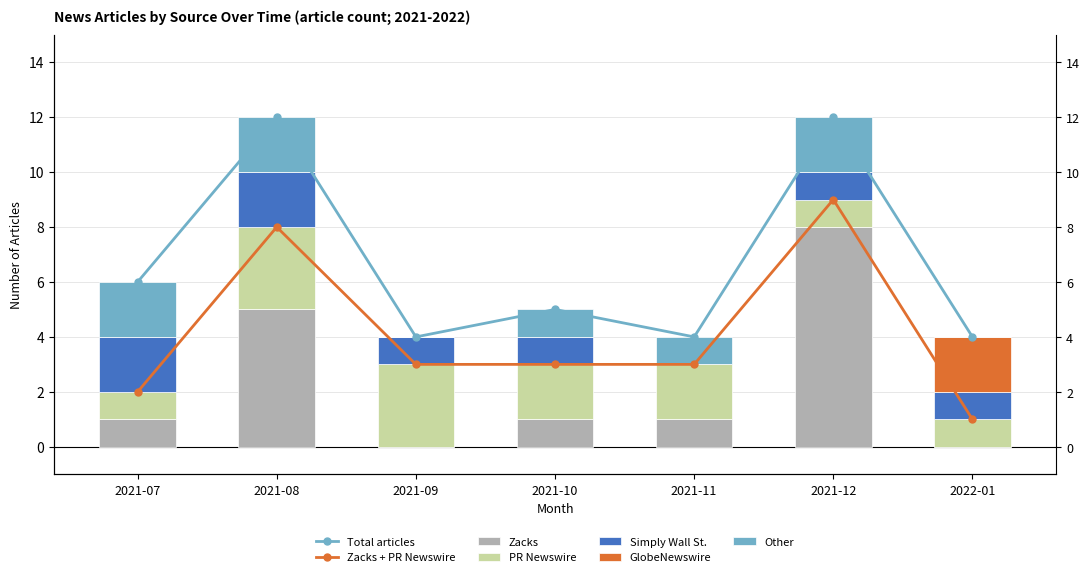

What position from the left is 2021-11?

5